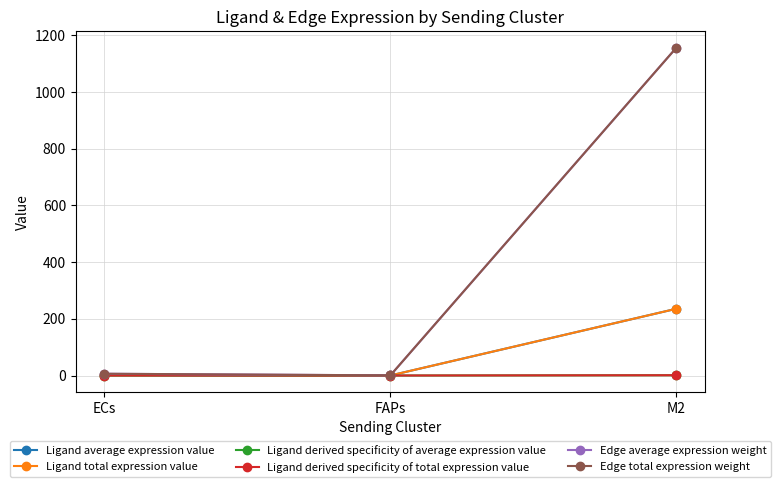

What is the difference between the Ligand average expression value values at M2 and FAPs?

235.4